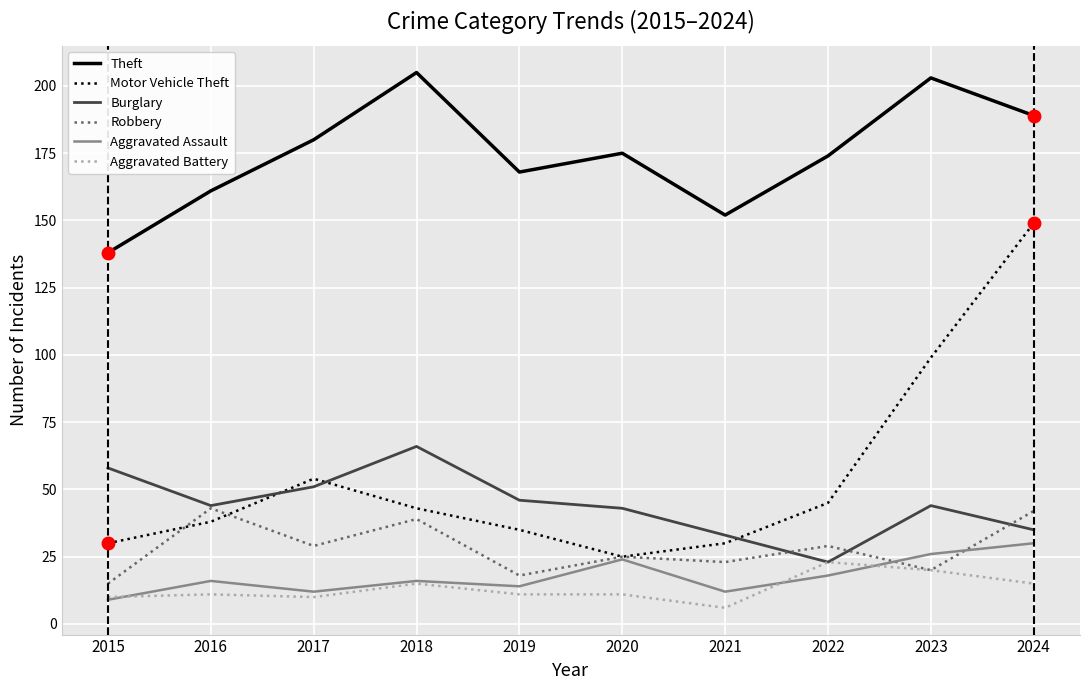

Which series has the widest spread of values?

Motor Vehicle Theft